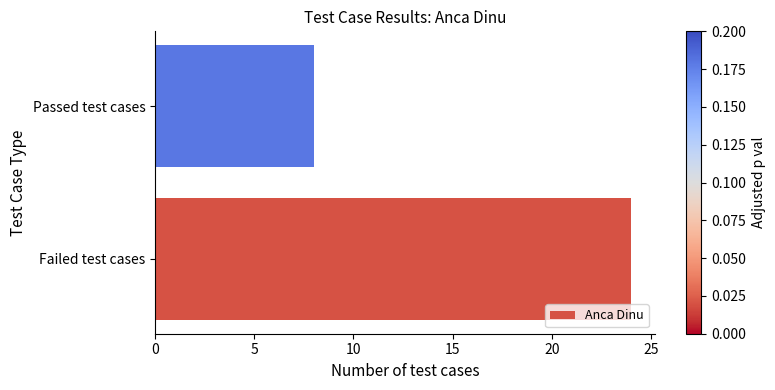

Count the values in the range 8 to 24.

2